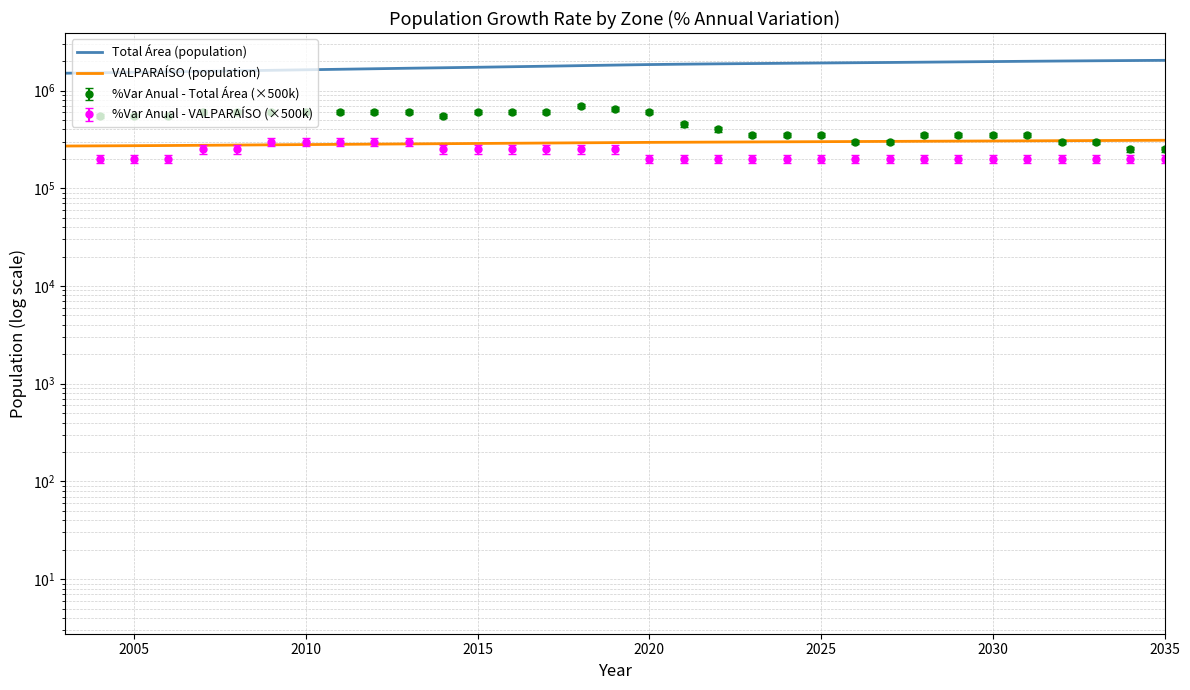

Does the chart have visible grid lines?

Yes